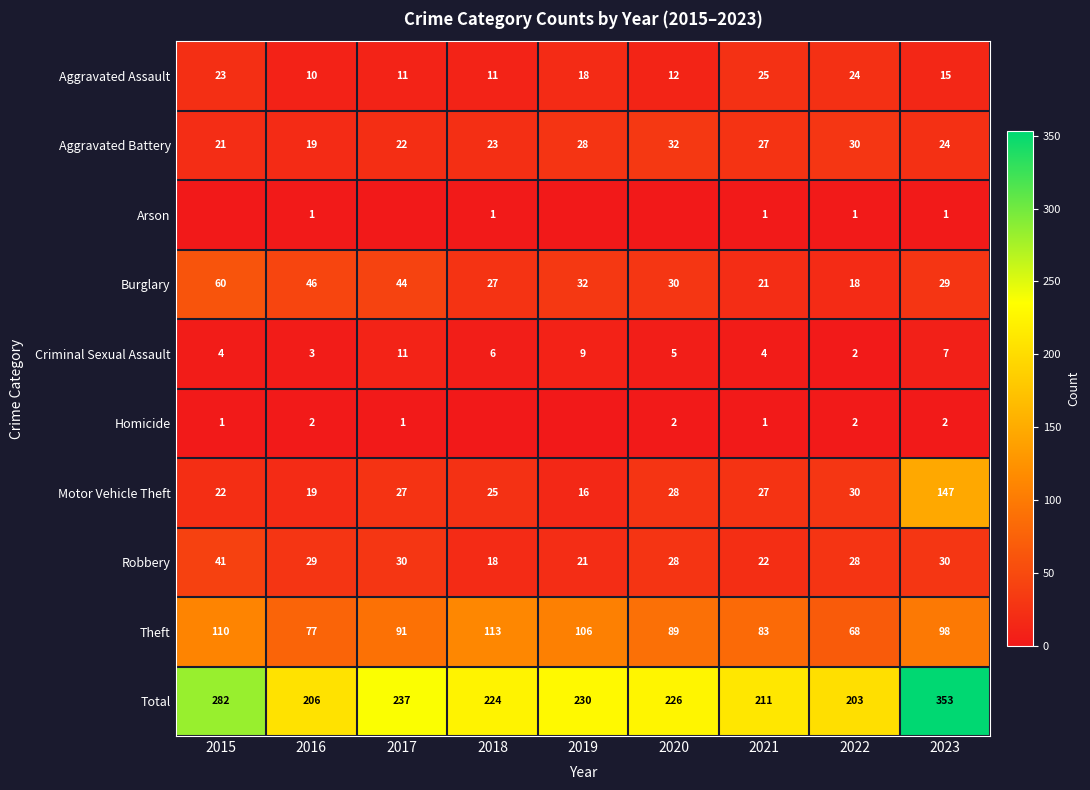

Between 2019 and 2015, which is larger?

2015